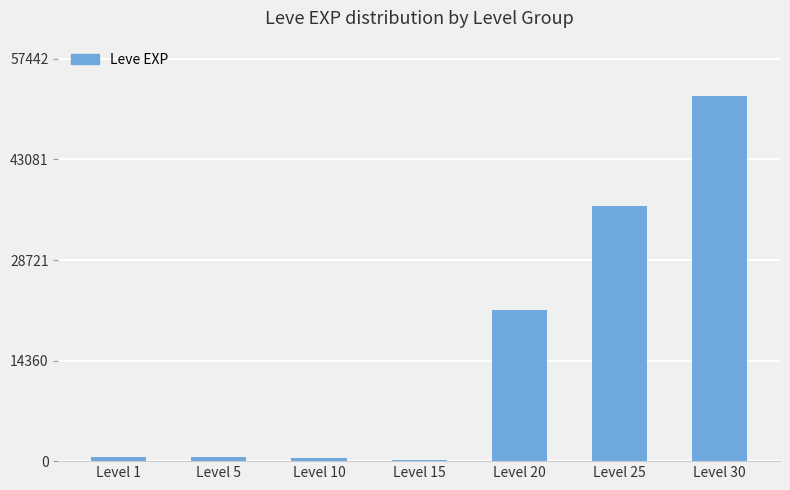

Is it true that the value at Level 30 is 52220?

True